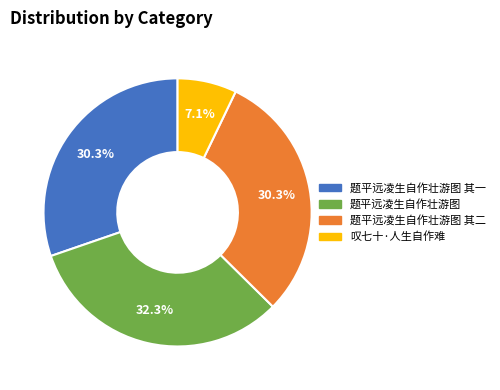

To the nearest percent, what is the average slice percentage?

25%